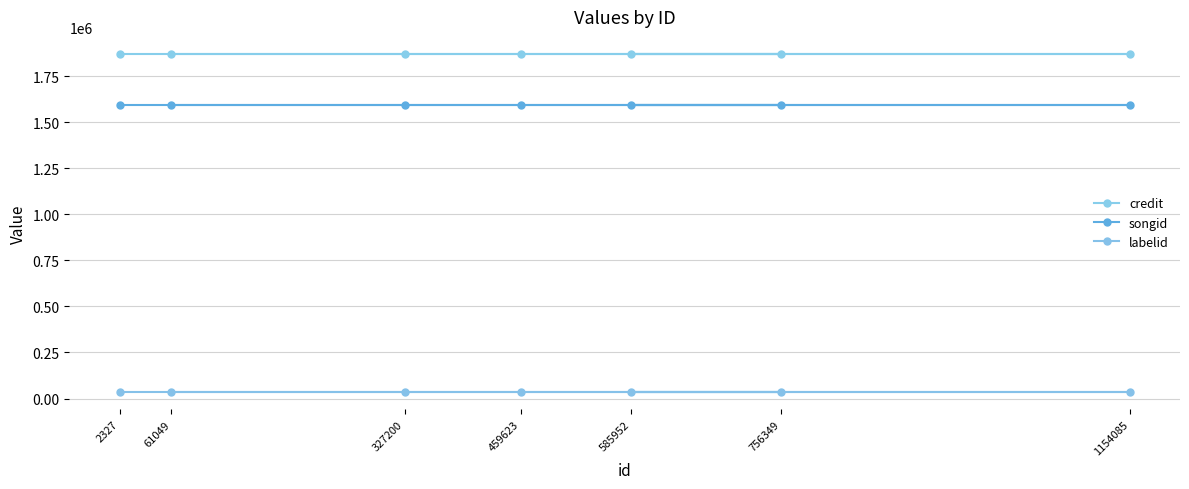

At which label does labelid reach its minimum?

2327